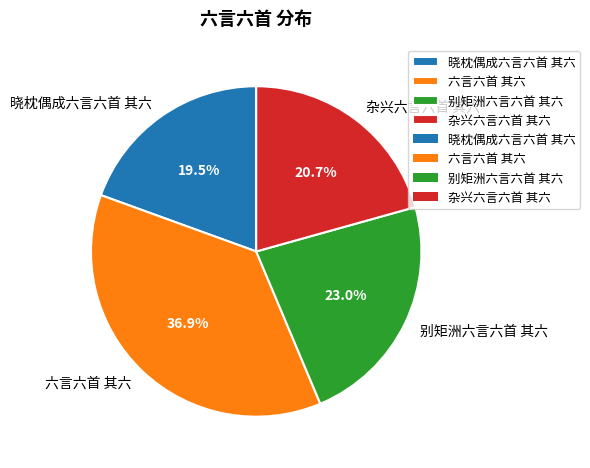

How many segments does this pie chart have?

4